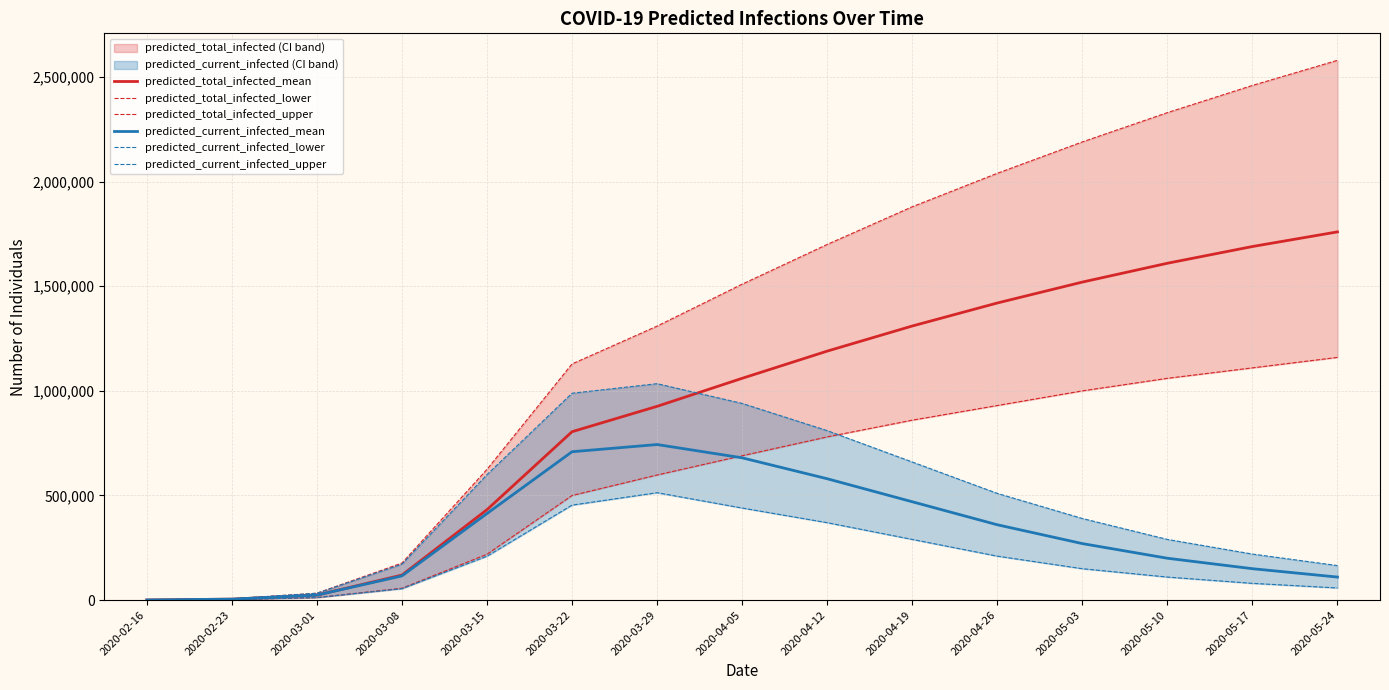

What is the difference between the highest and lowest values at 2020-03-22?

674835